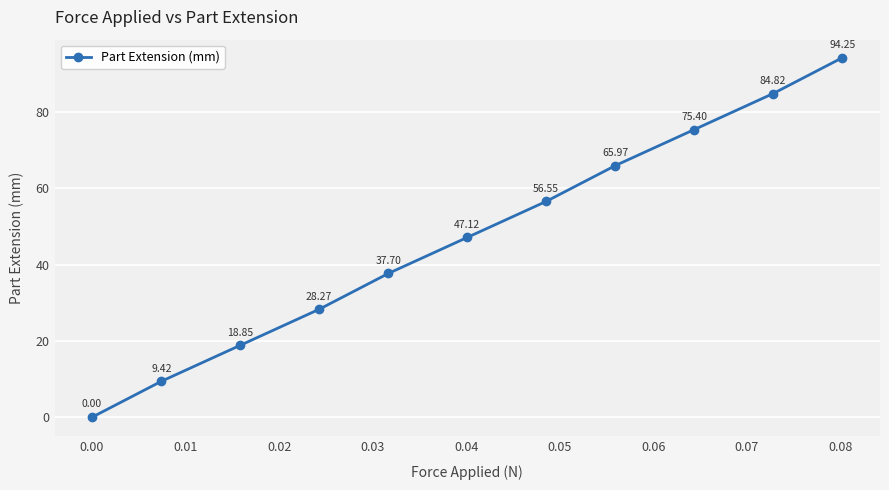

How many distinct data groups are displayed?

1